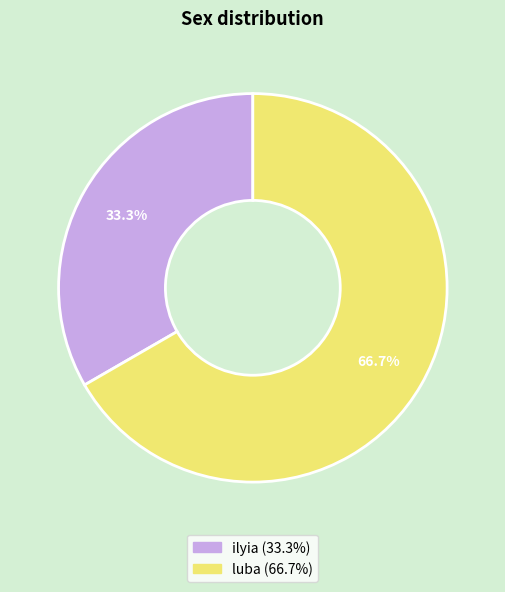

Which category accounts for the majority?

luba